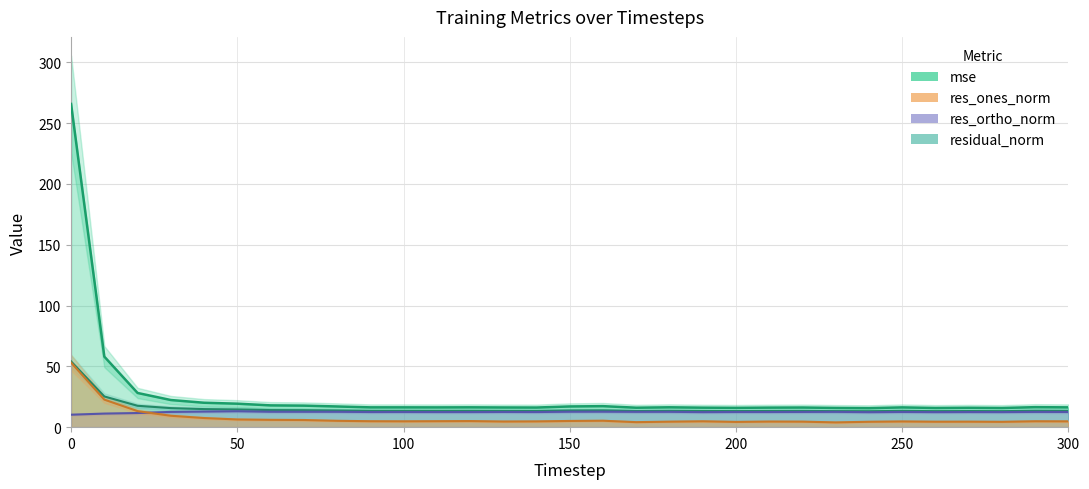

Where is the first local minimum for res_ortho_norm?

90